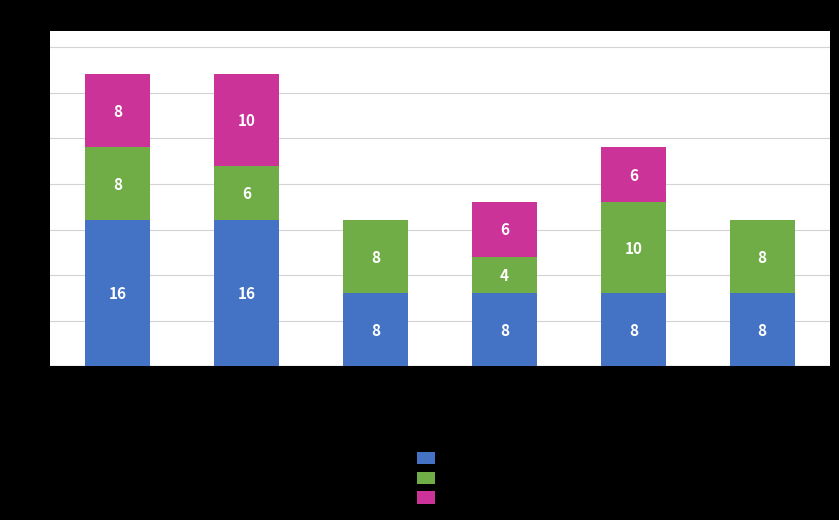

What is the maximum value for CM?

16